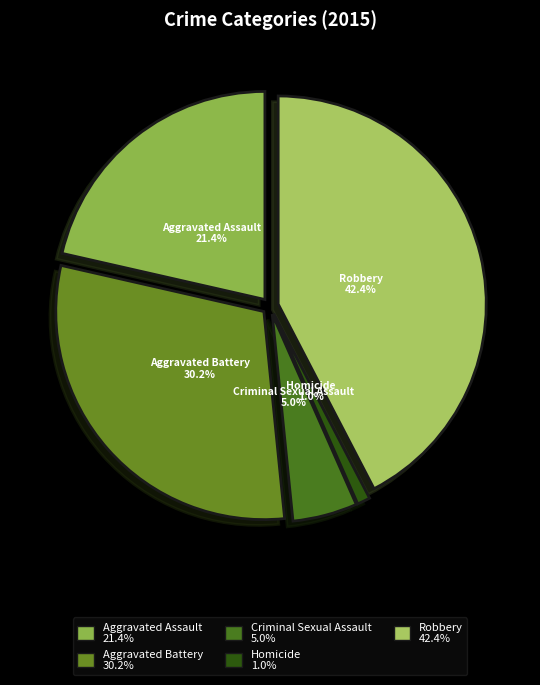

What percentage do Aggravated Battery and Criminal Sexual Assault together represent?

35.2%